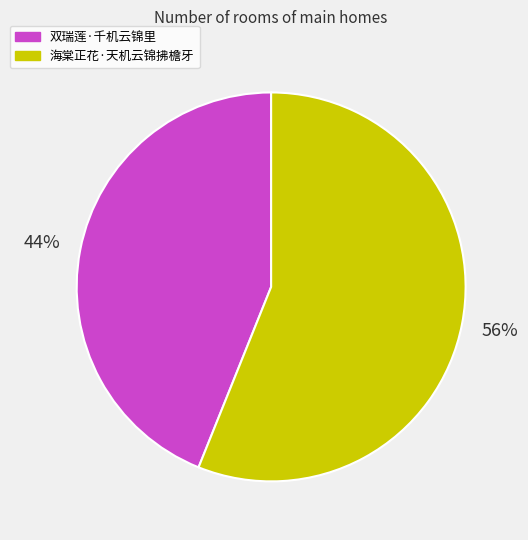

Which category has the biggest portion of the pie?

海棠正花·天机云锦拂檐牙